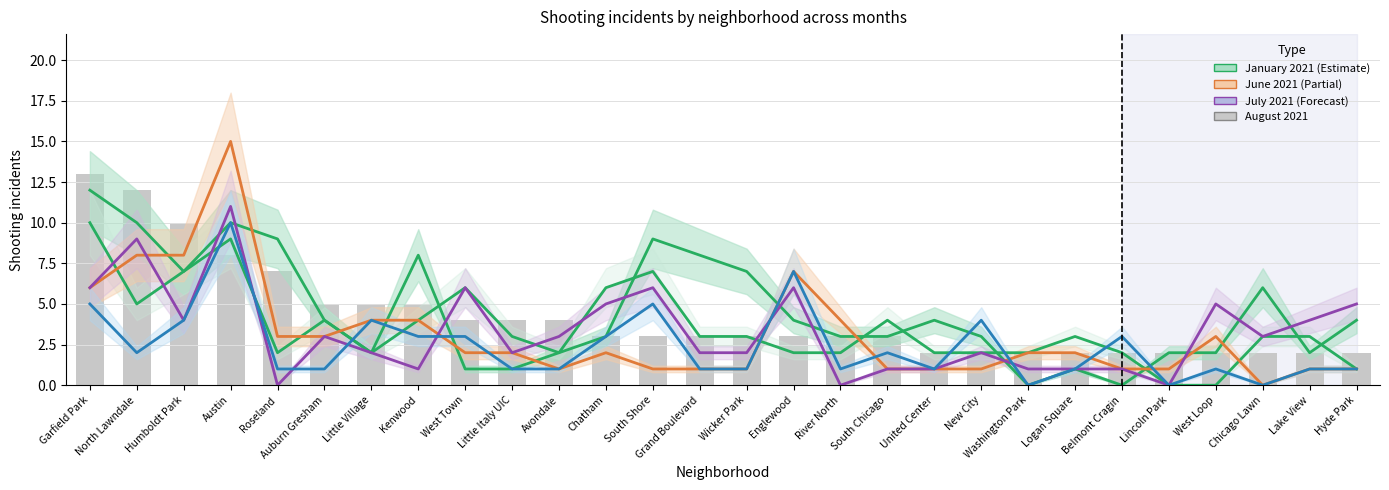

At which category is the sum across all series the highest?

Austin